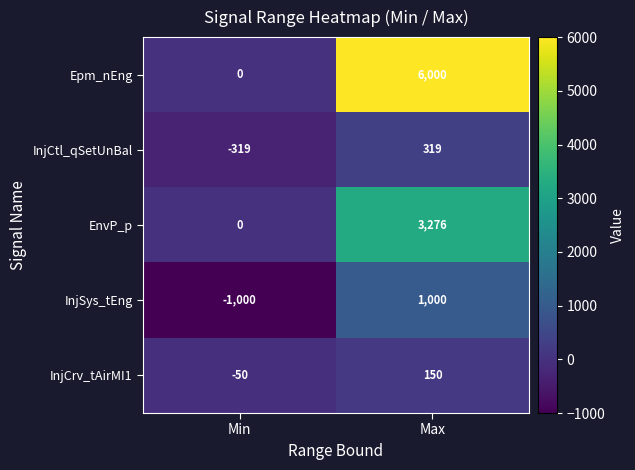

Reading right to left, extract all data points from this chart.

Epm_nEng: Max=6000	Min=0
InjCtl_qSetUnBal: Max=319	Min=-319
EnvP_p: Max=3276	Min=0
InjSys_tEng: Max=1000	Min=-1000
InjCrv_tAirMI1: Max=150	Min=-50